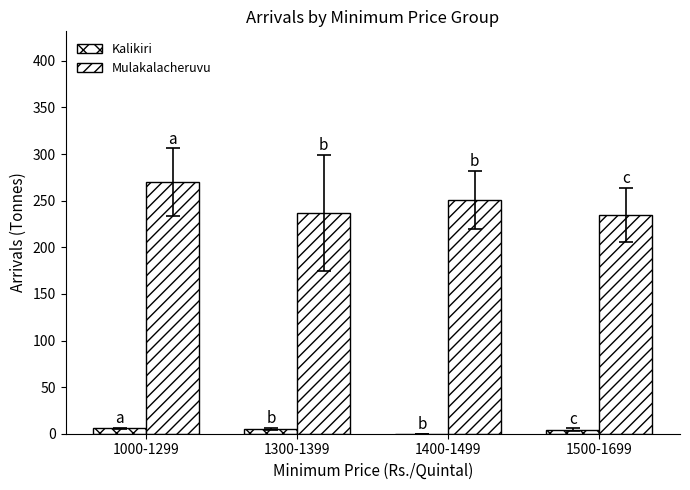

At which label is Mulakalacheruvu closest to 252?

1400-1499